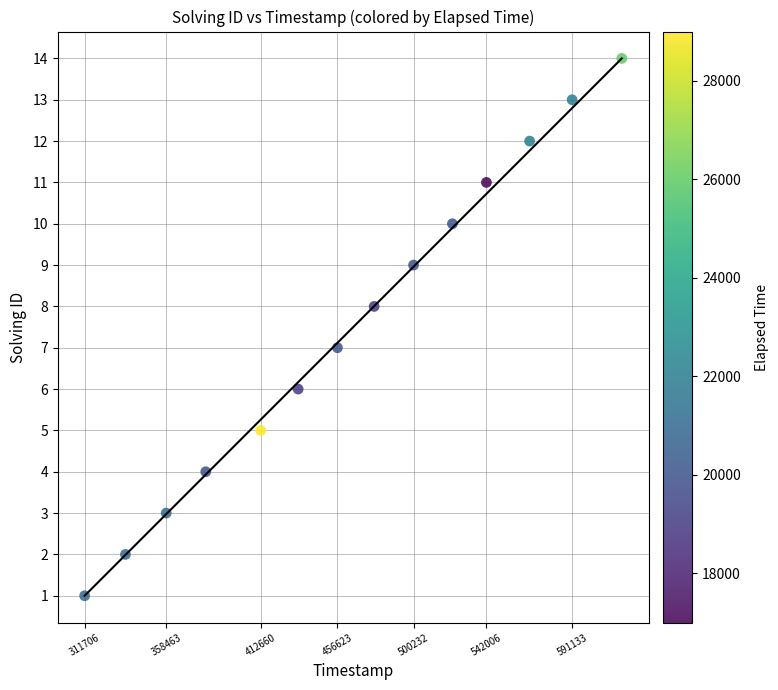

What is the range of Y values (max minus min)?

13